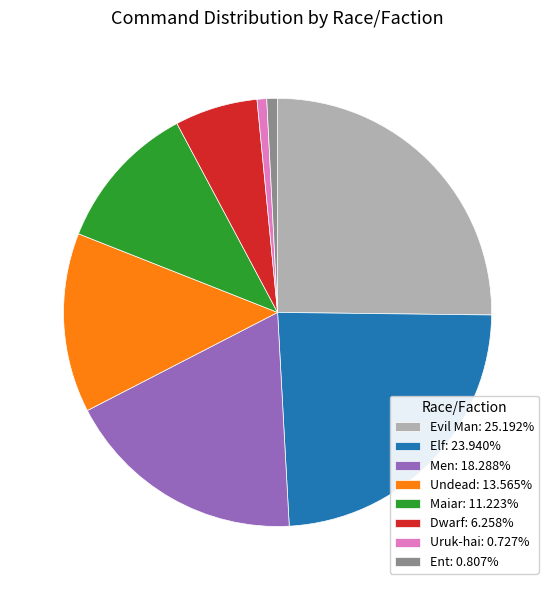

What is the ratio of the value at Dwarf: 6.258% to the value at Elf: 23.940%?

0.3